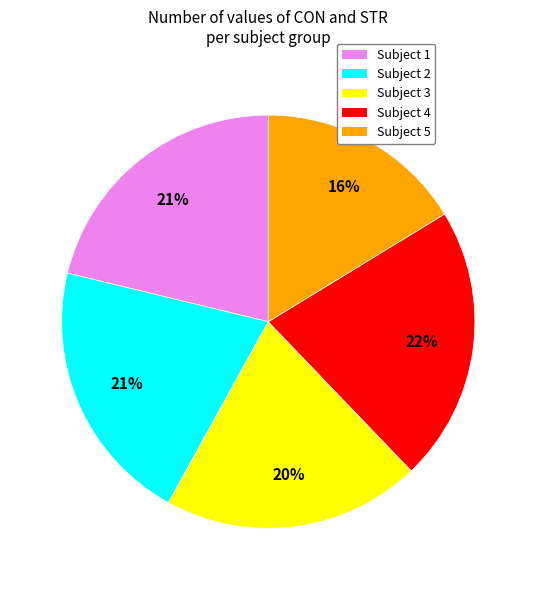

Is there a majority slice in this chart?

No